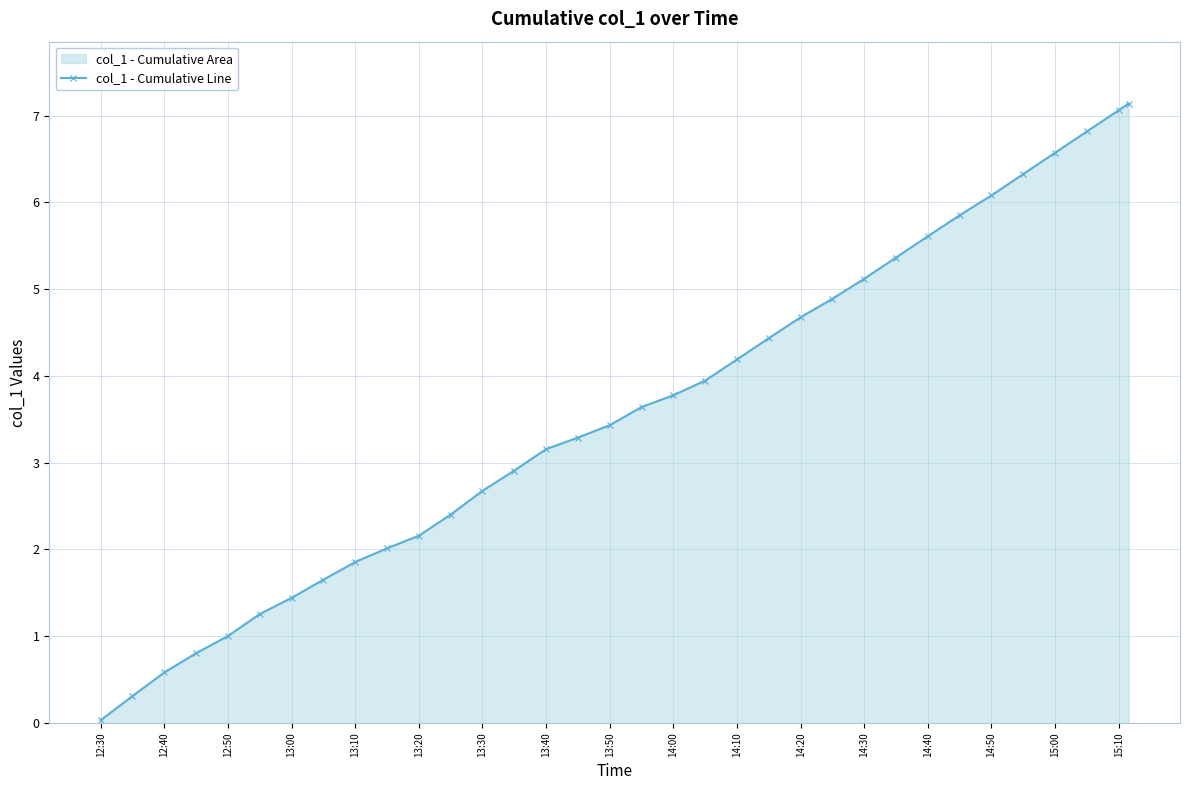

How many values are below 3?

14